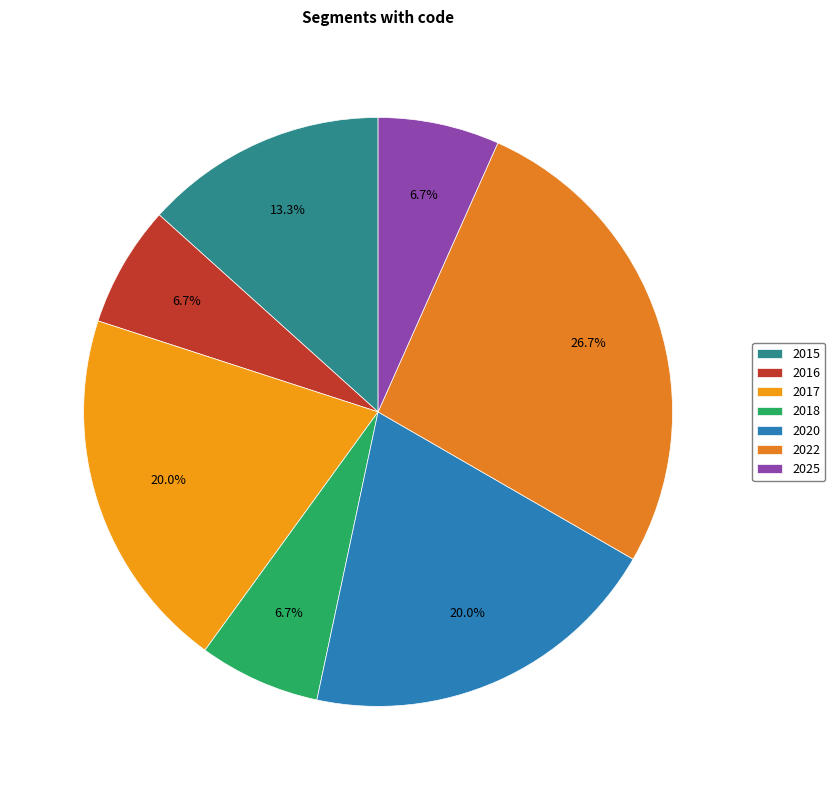

True or false: 2015 accounts for 20% of the total.

False